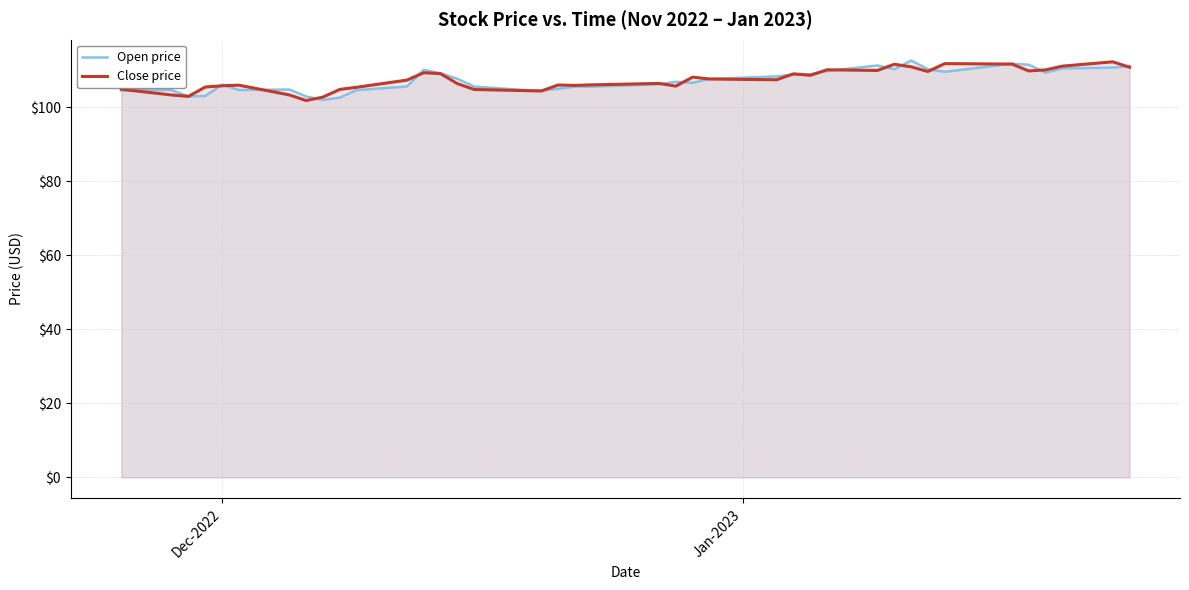

What is the highest value of the Open price series?

112.6